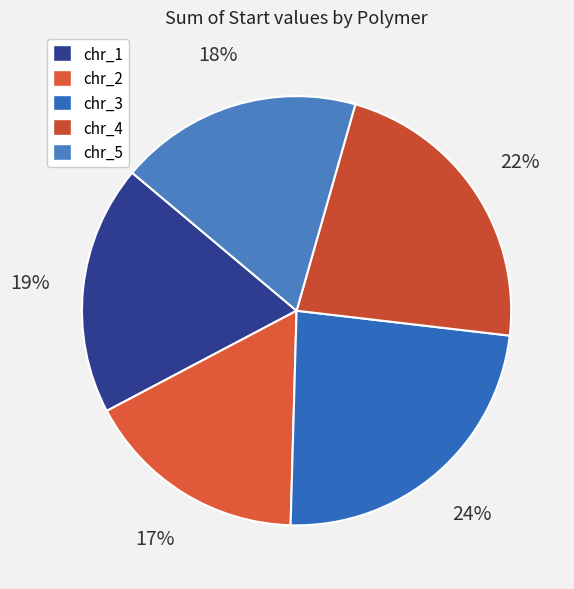

What percentage is the chr_2 slice, to the nearest percent?

17%